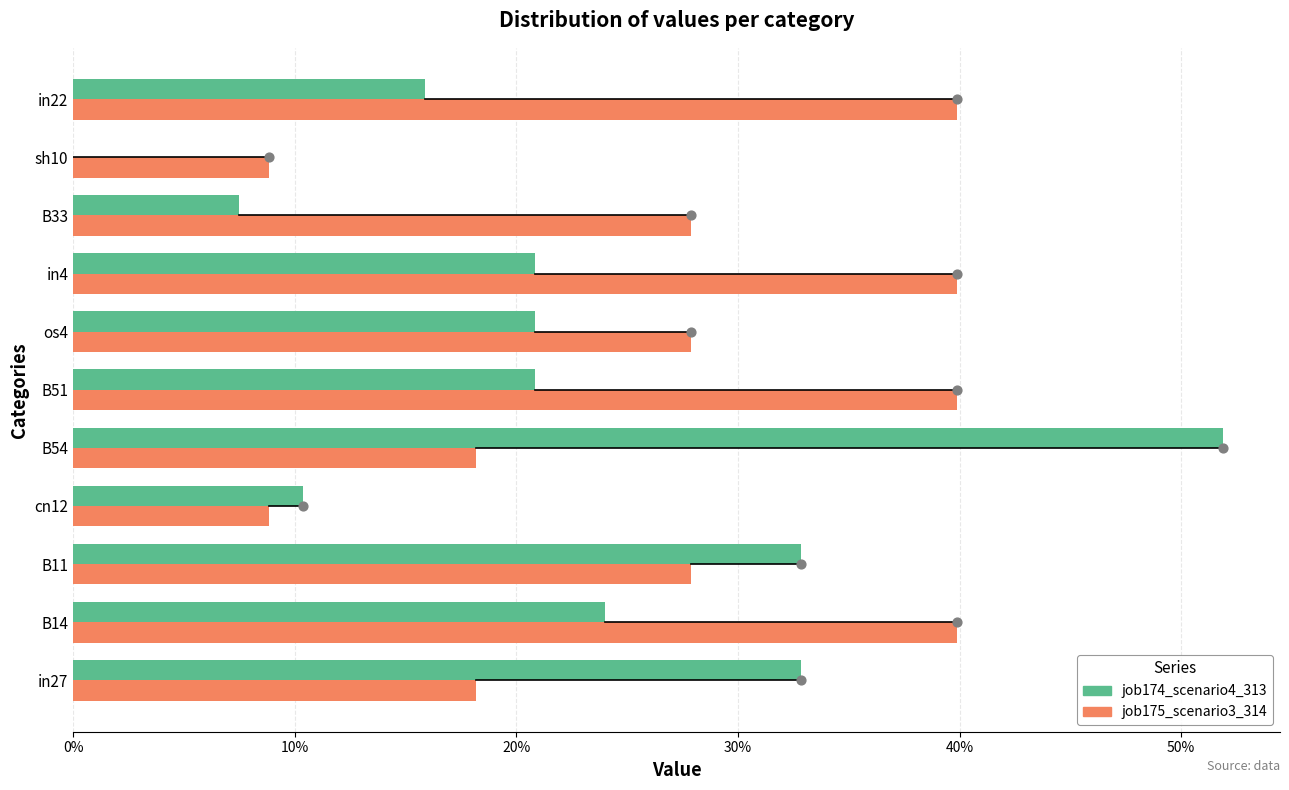

Which series reaches the maximum Y coordinate?

job174_scenario4_313